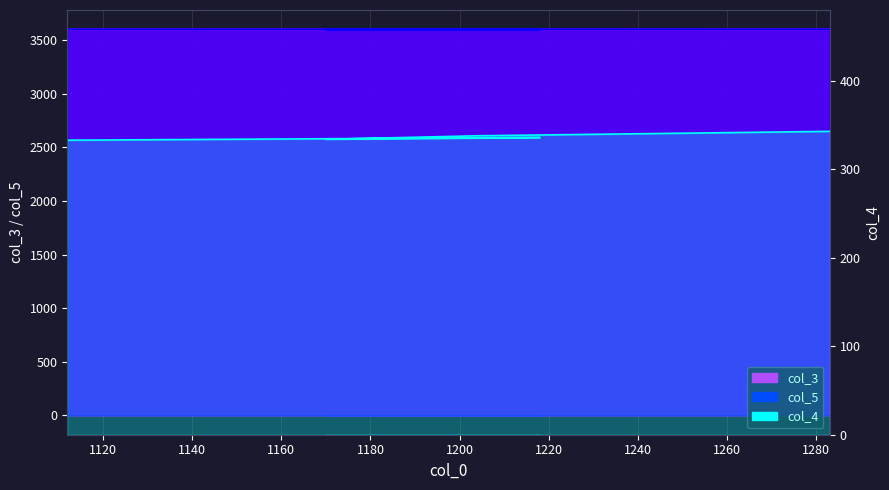

What is the label of the 5th point from the left?

1112